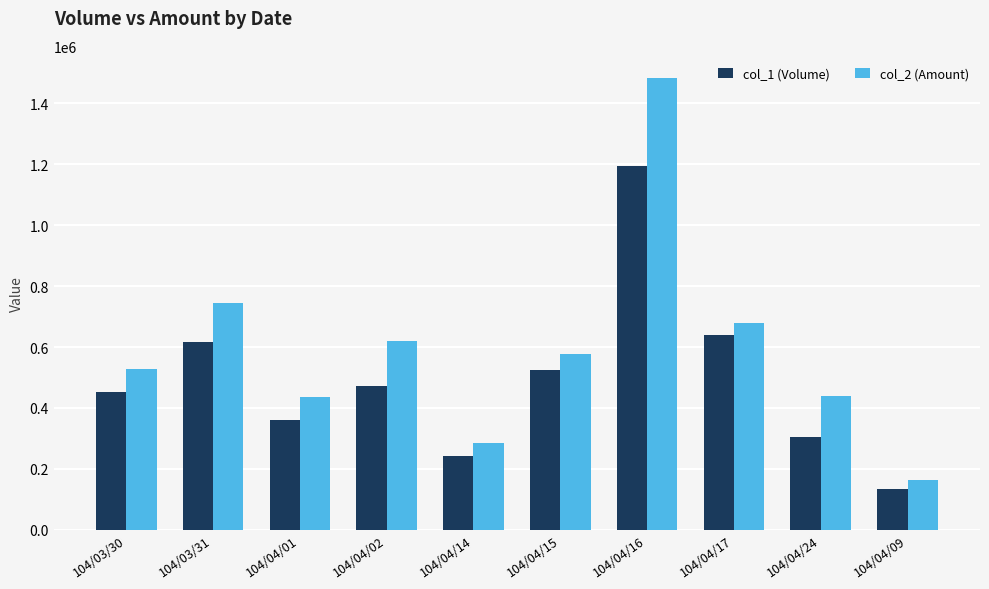

List the series in order of their overall mean, highest first.

col_2 (Amount), col_1 (Volume)